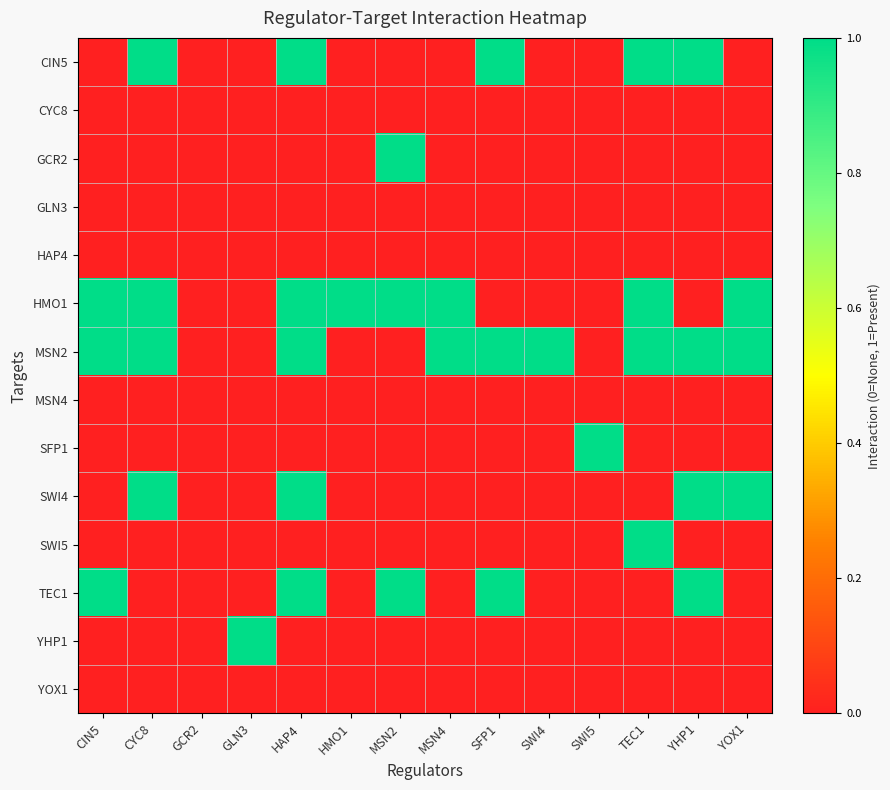

Reading left to right, list all the values displayed in this chart.

CIN5: CIN5=0	CYC8=1	GCR2=0	GLN3=0	HAP4=1	HMO1=0	MSN2=0	MSN4=0	SFP1=1	SWI4=0	SWI5=0	TEC1=1	YHP1=1	YOX1=0
CYC8: CIN5=0	CYC8=0	GCR2=0	GLN3=0	HAP4=0	HMO1=0	MSN2=0	MSN4=0	SFP1=0	SWI4=0	SWI5=0	TEC1=0	YHP1=0	YOX1=0
GCR2: CIN5=0	CYC8=0	GCR2=0	GLN3=0	HAP4=0	HMO1=0	MSN2=1	MSN4=0	SFP1=0	SWI4=0	SWI5=0	TEC1=0	YHP1=0	YOX1=0
GLN3: CIN5=0	CYC8=0	GCR2=0	GLN3=0	HAP4=0	HMO1=0	MSN2=0	MSN4=0	SFP1=0	SWI4=0	SWI5=0	TEC1=0	YHP1=0	YOX1=0
HAP4: CIN5=0	CYC8=0	GCR2=0	GLN3=0	HAP4=0	HMO1=0	MSN2=0	MSN4=0	SFP1=0	SWI4=0	SWI5=0	TEC1=0	YHP1=0	YOX1=0
HMO1: CIN5=1	CYC8=1	GCR2=0	GLN3=0	HAP4=1	HMO1=1	MSN2=1	MSN4=1	SFP1=0	SWI4=0	SWI5=0	TEC1=1	YHP1=0	YOX1=1
MSN2: CIN5=1	CYC8=1	GCR2=0	GLN3=0	HAP4=1	HMO1=0	MSN2=0	MSN4=1	SFP1=1	SWI4=1	SWI5=0	TEC1=1	YHP1=1	YOX1=1
MSN4: CIN5=0	CYC8=0	GCR2=0	GLN3=0	HAP4=0	HMO1=0	MSN2=0	MSN4=0	SFP1=0	SWI4=0	SWI5=0	TEC1=0	YHP1=0	YOX1=0
SFP1: CIN5=0	CYC8=0	GCR2=0	GLN3=0	HAP4=0	HMO1=0	MSN2=0	MSN4=0	SFP1=0	SWI4=0	SWI5=1	TEC1=0	YHP1=0	YOX1=0
SWI4: CIN5=0	CYC8=1	GCR2=0	GLN3=0	HAP4=1	HMO1=0	MSN2=0	MSN4=0	SFP1=0	SWI4=0	SWI5=0	TEC1=0	YHP1=1	YOX1=1
SWI5: CIN5=0	CYC8=0	GCR2=0	GLN3=0	HAP4=0	HMO1=0	MSN2=0	MSN4=0	SFP1=0	SWI4=0	SWI5=0	TEC1=1	YHP1=0	YOX1=0
TEC1: CIN5=1	CYC8=0	GCR2=0	GLN3=0	HAP4=1	HMO1=0	MSN2=1	MSN4=0	SFP1=1	SWI4=0	SWI5=0	TEC1=0	YHP1=1	YOX1=0
YHP1: CIN5=0	CYC8=0	GCR2=0	GLN3=1	HAP4=0	HMO1=0	MSN2=0	MSN4=0	SFP1=0	SWI4=0	SWI5=0	TEC1=0	YHP1=0	YOX1=0
YOX1: CIN5=0	CYC8=0	GCR2=0	GLN3=0	HAP4=0	HMO1=0	MSN2=0	MSN4=0	SFP1=0	SWI4=0	SWI5=0	TEC1=0	YHP1=0	YOX1=0